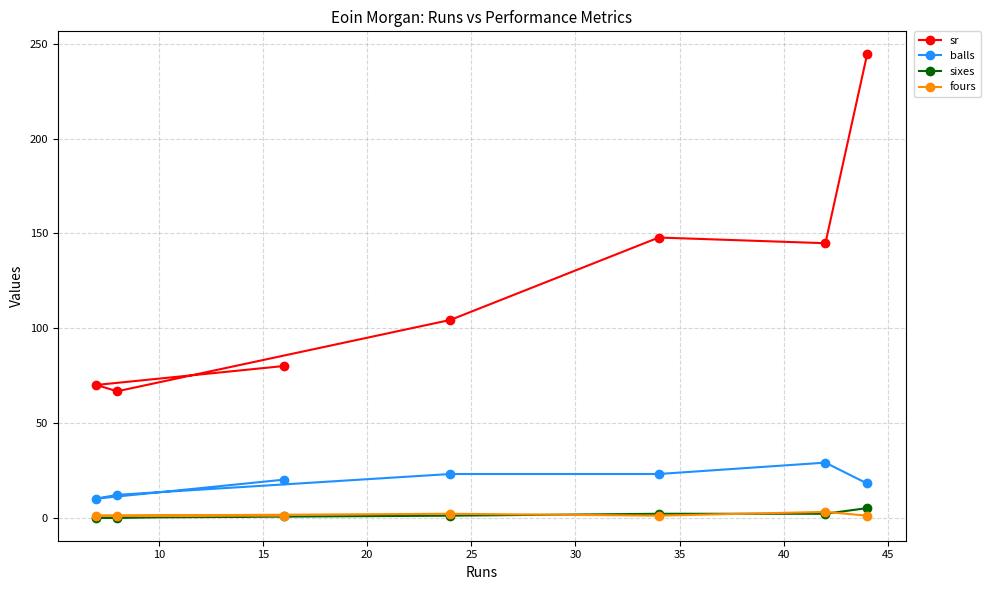

True or false: sixes has more than 2 interior local peaks.

False